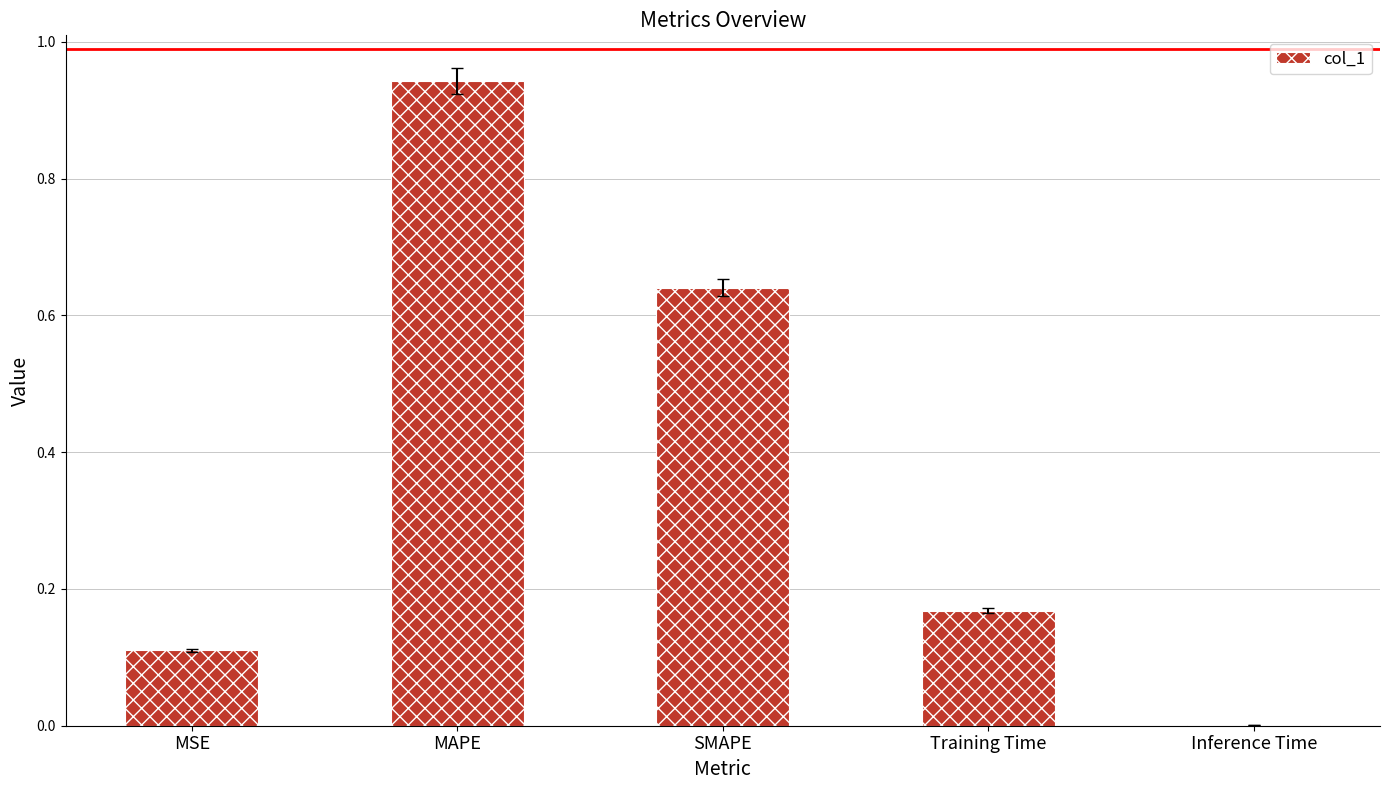

Between SMAPE and Inference Time, which is larger?

SMAPE